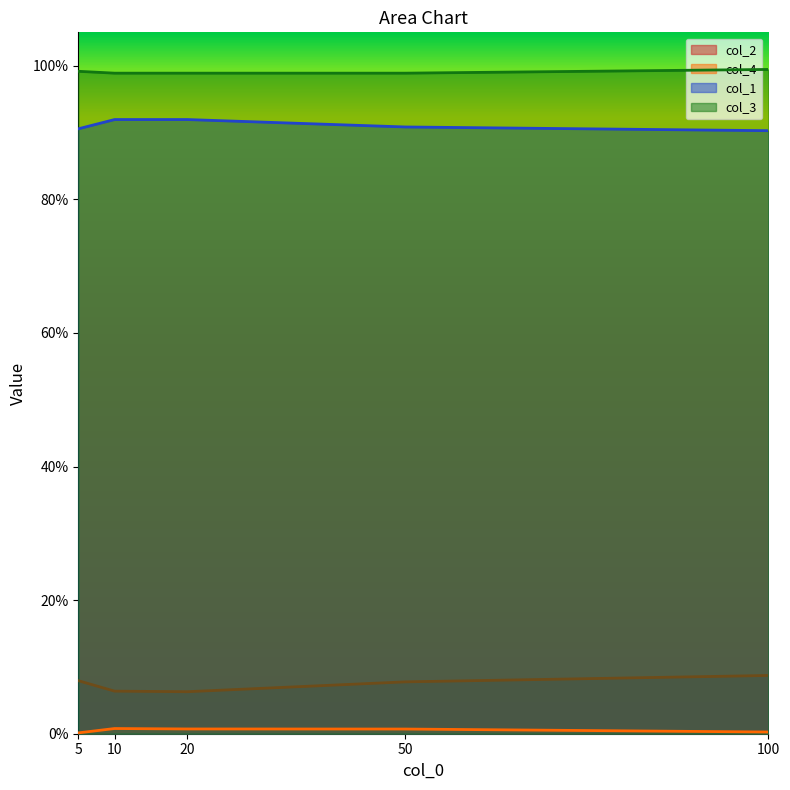

At which category is the sum across all series the highest?

100